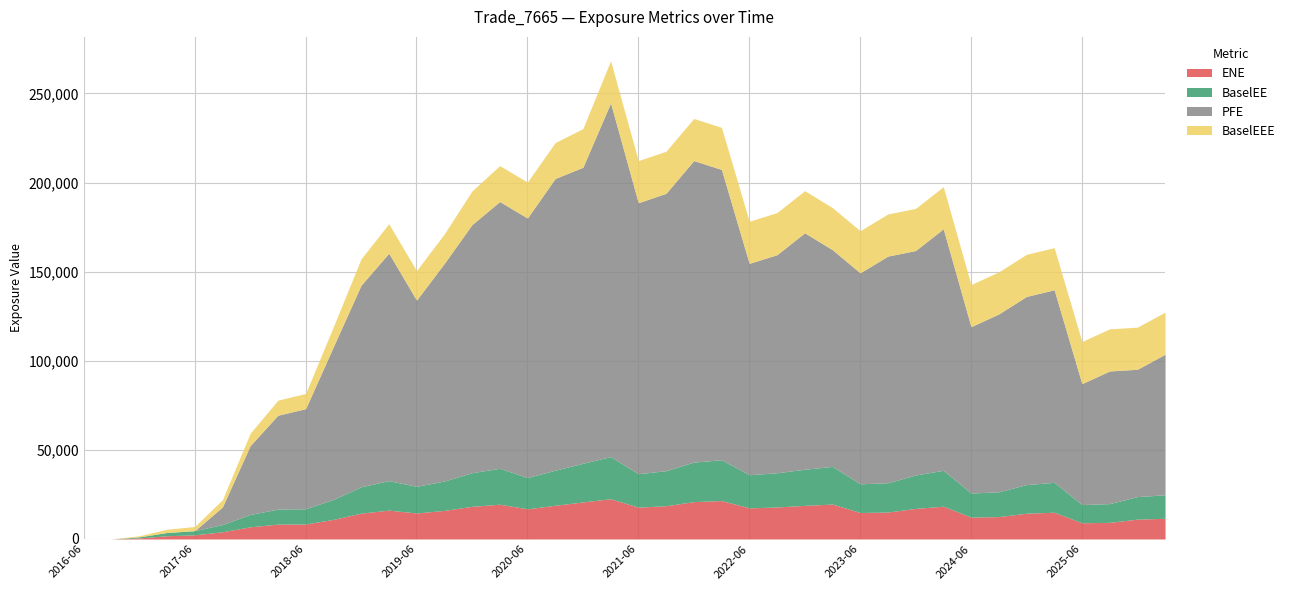

Where do BaselEE and PFE first cross each other?

2017-06-30 and 2017-09-29